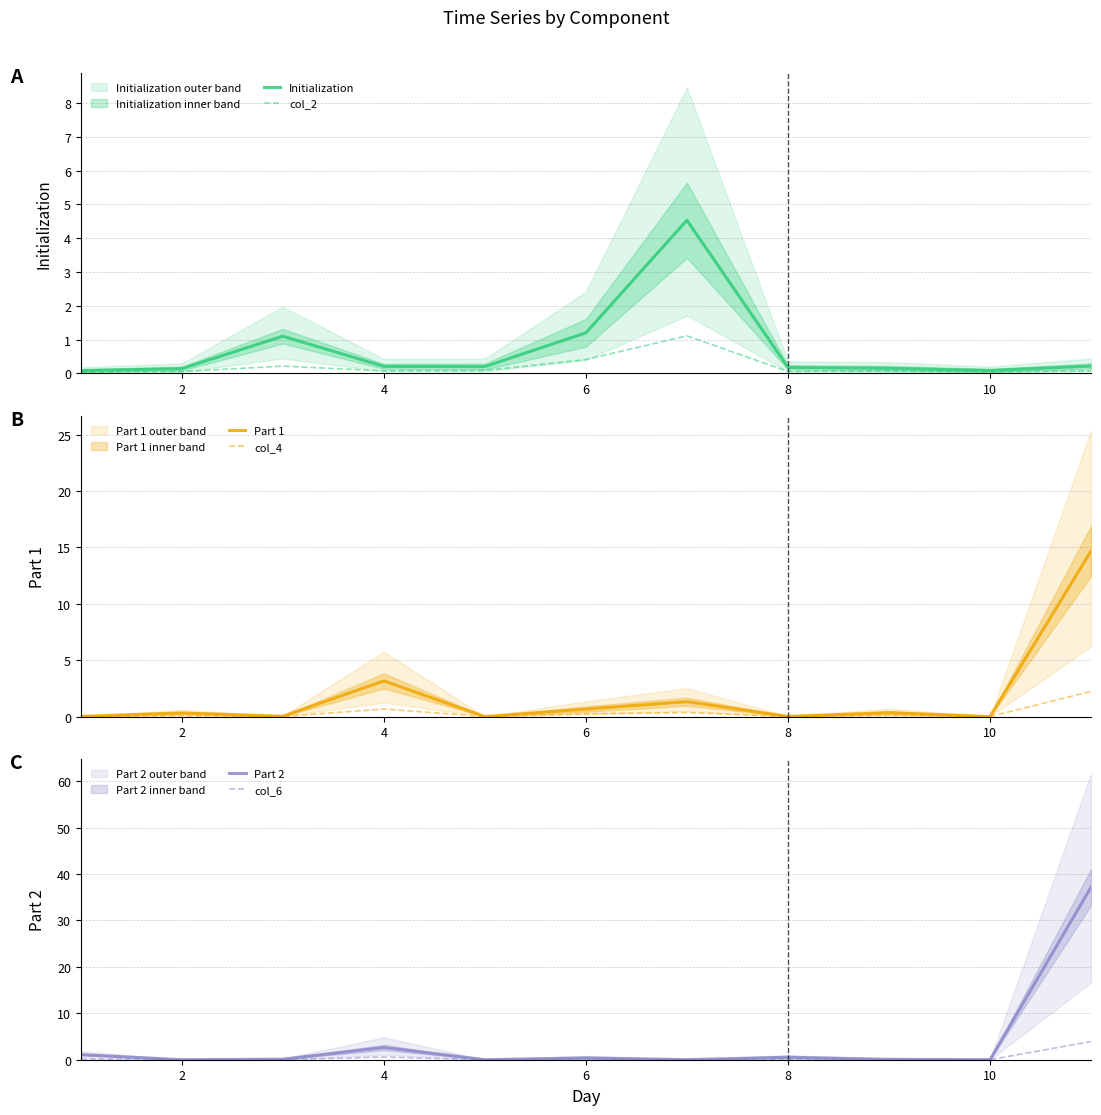

How many series are shown in this chart?

6